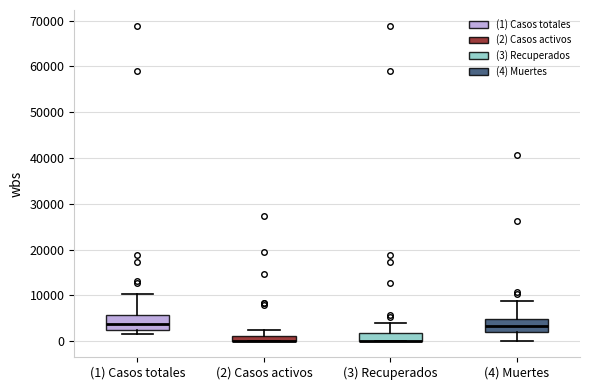

Where is the upper edge of the box for (3) Recuperados on the y-axis? The values are not printed on the chart, so give them approximately, as read against the axis.

2000